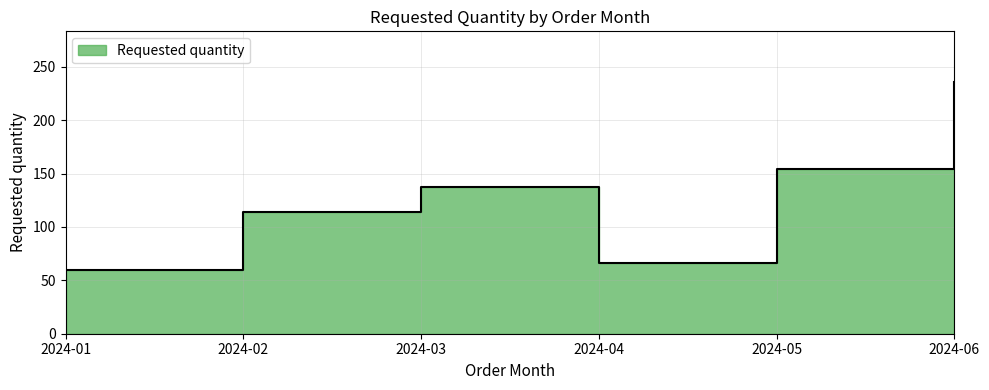

At which label does the data first exceed 137?

2024-05